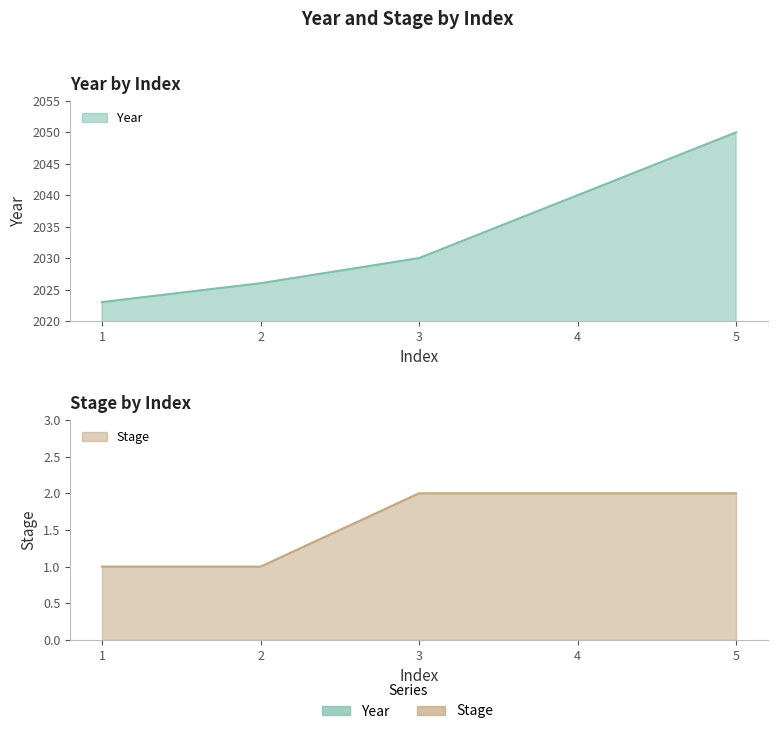

At which label is Stage_line closest to 1?

1